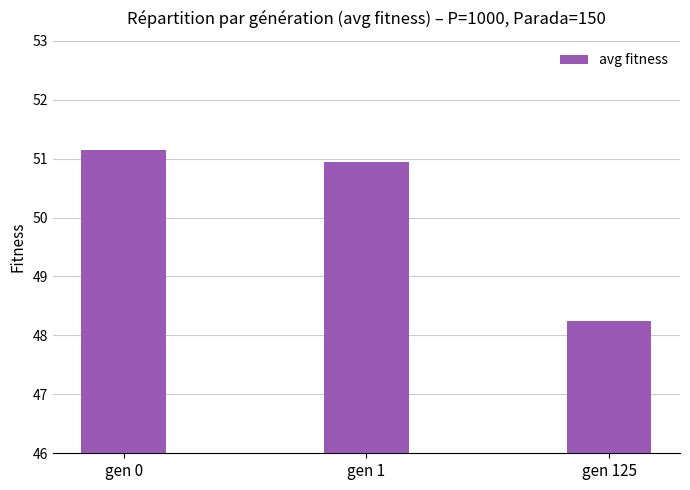

True or false: the data shows 63.4 at gen 125.

False